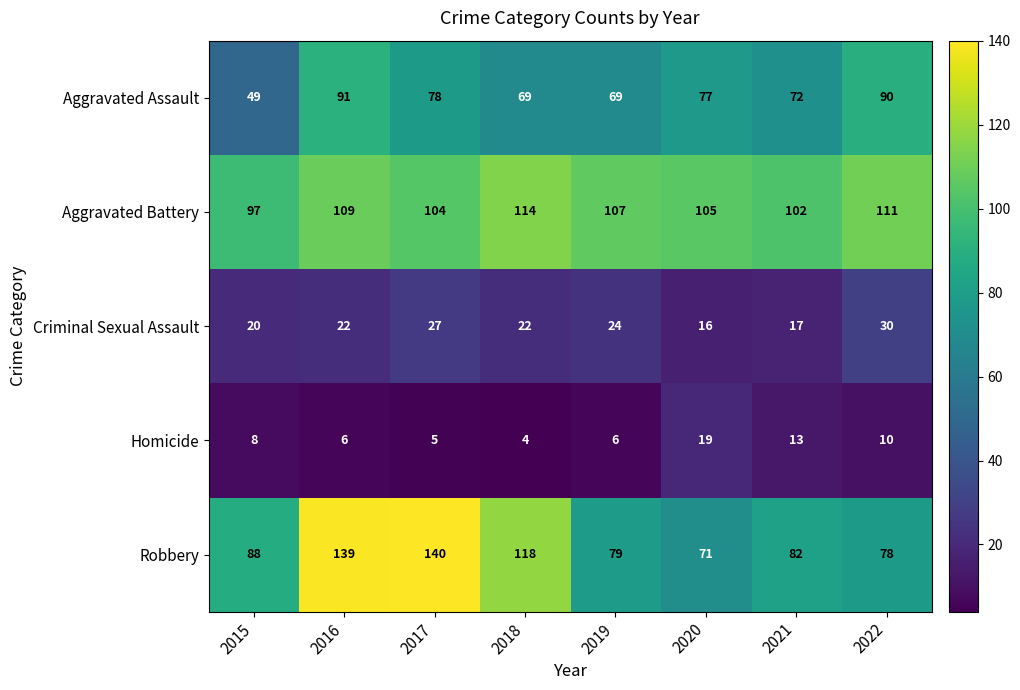

Which series has the widest spread of values?

Robbery